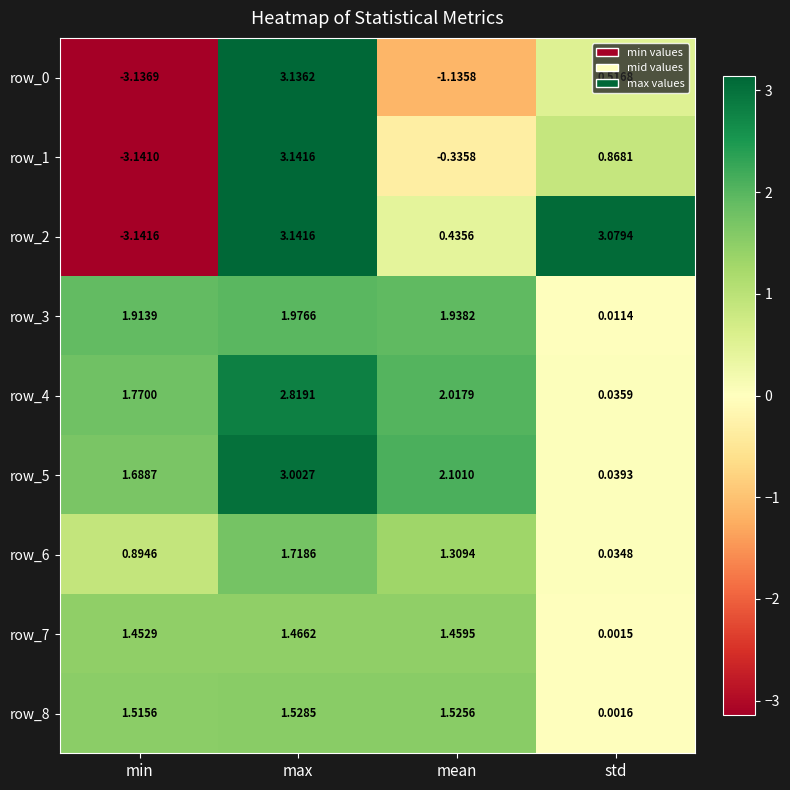

At which label does row_0 first exceed 0?

max